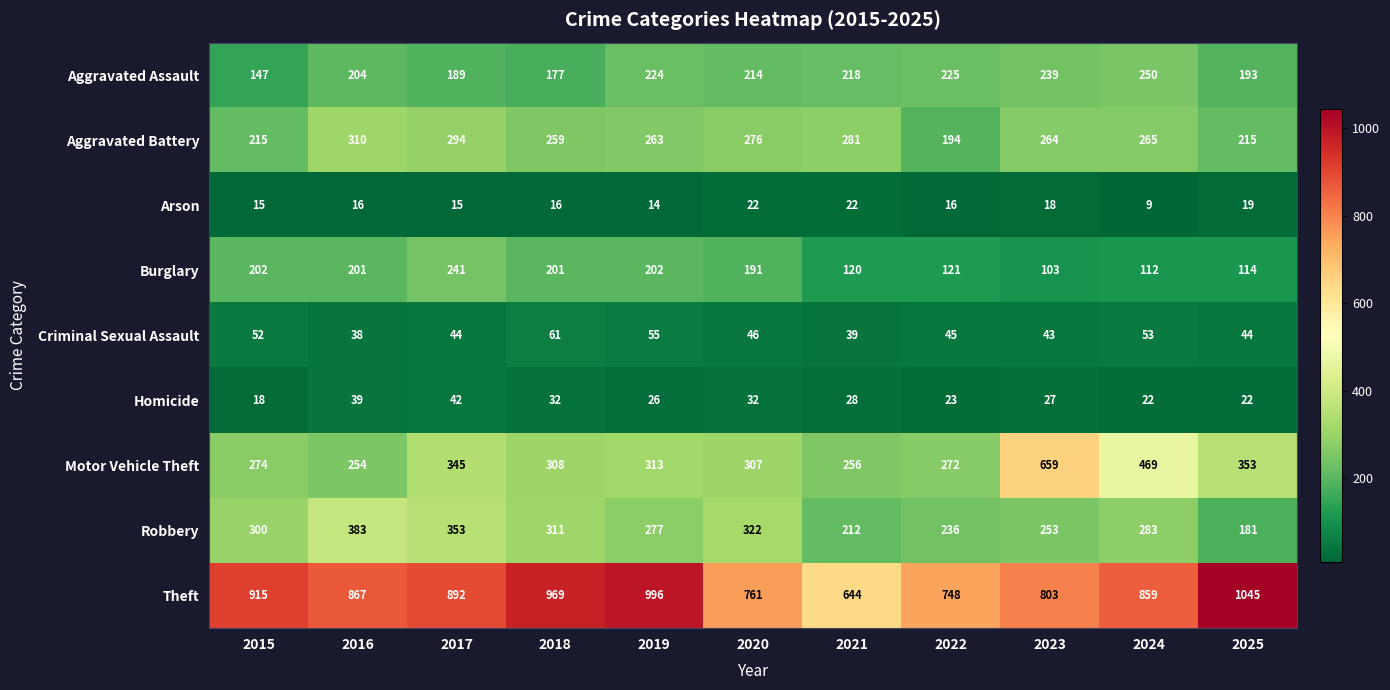

Where does the Burglary series first go above 191?

2015